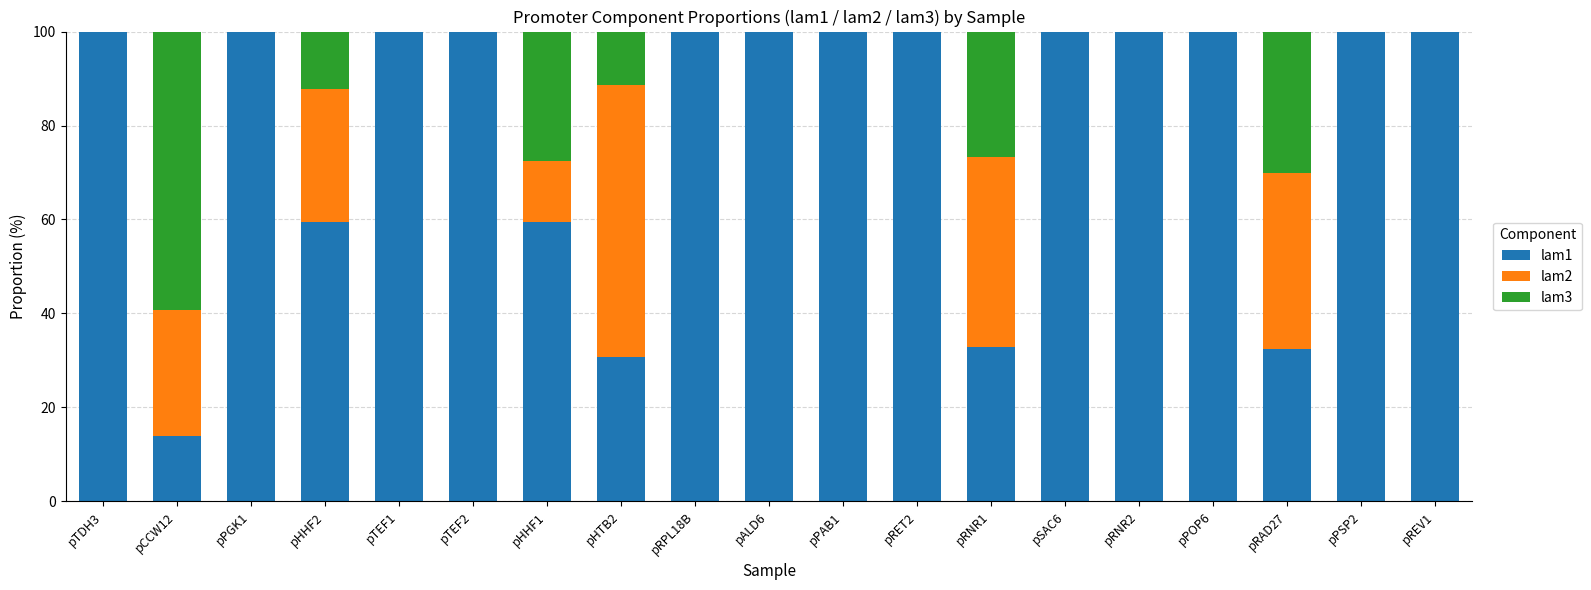

The value of lam1 at pPGK1 is 156.2. True or false?

False